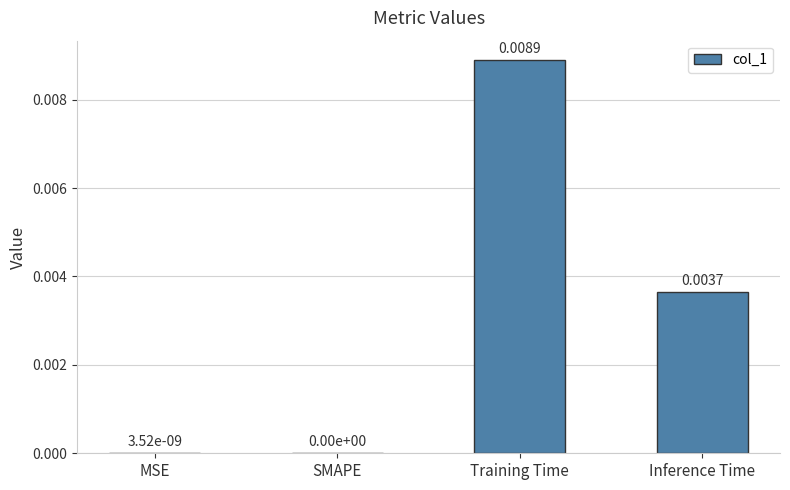

Which has a higher value, Inference Time or MSE?

Inference Time